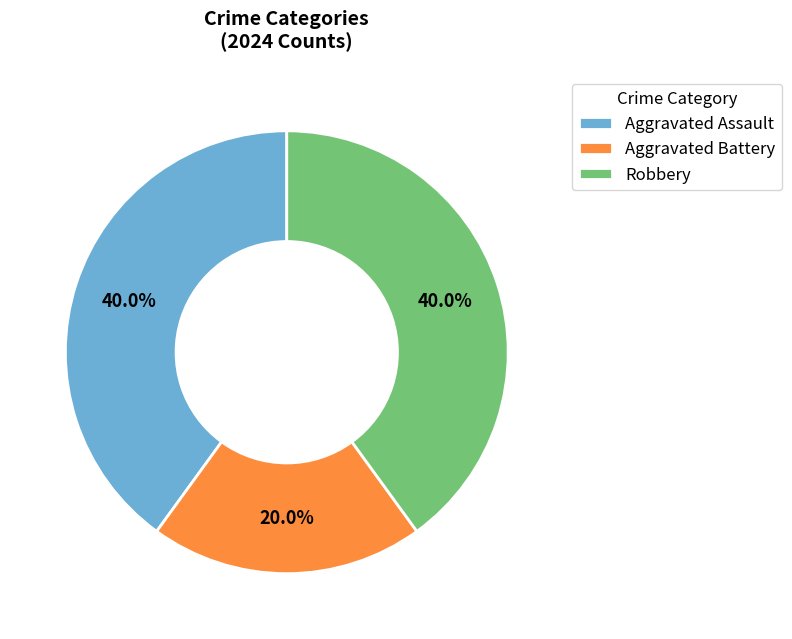

What is the smallest slice in the pie chart?

Aggravated Battery